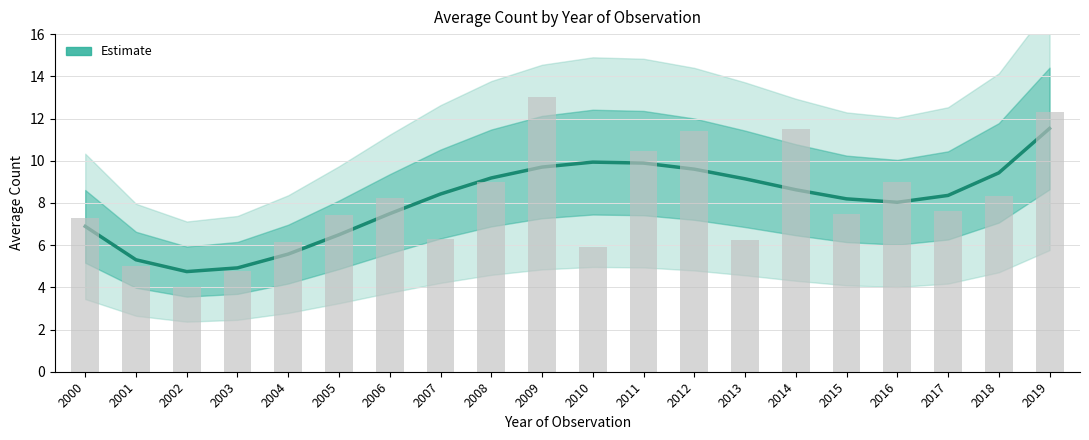

Where is the data nearest to the value 8?

2016